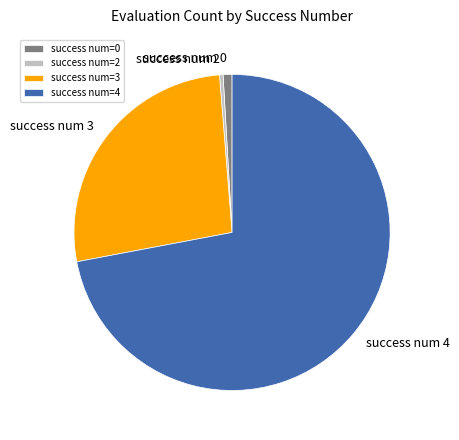

Is there a majority slice in this chart?

Yes